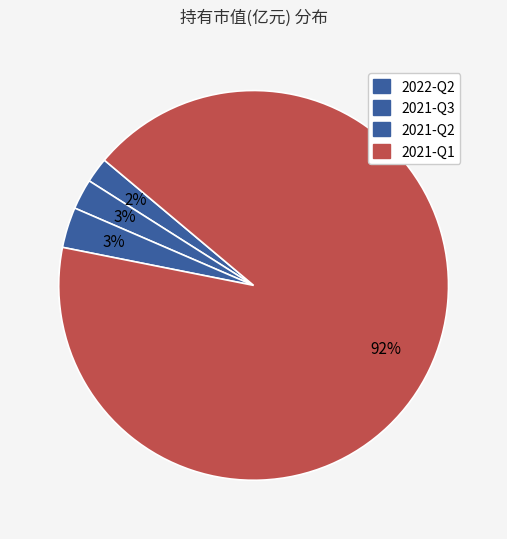

What percentage is NOT represented by 2021-Q2?

96.6%